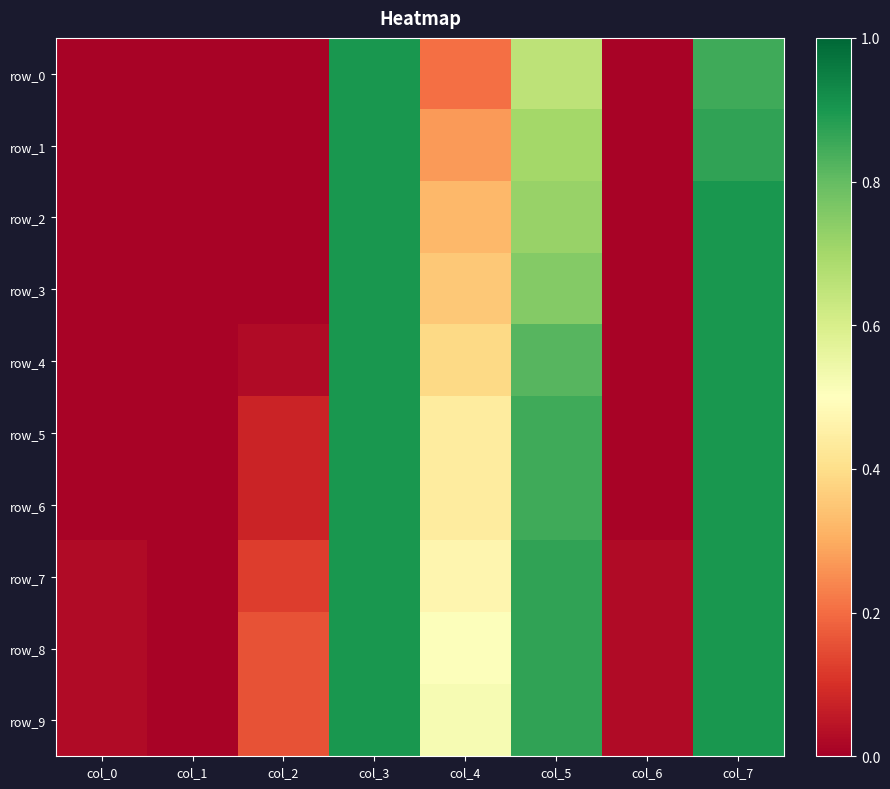

Reading right to left, list all the values displayed in this chart.

row_0: col_7=0.9	col_6=0.0	col_5=0.7	col_4=0.2	col_3=0.9	col_2=0.0	col_1=0.0	col_0=0.0
row_1: col_7=0.9	col_6=0.0	col_5=0.7	col_4=0.3	col_3=0.9	col_2=0.0	col_1=0.0	col_0=0.0
row_2: col_7=0.9	col_6=0.0	col_5=0.7	col_4=0.3	col_3=0.9	col_2=0.0	col_1=0.0	col_0=0.0
row_3: col_7=0.9	col_6=0.0	col_5=0.8	col_4=0.4	col_3=0.9	col_2=0.0	col_1=0.0	col_0=0.0
row_4: col_7=0.9	col_6=0.0	col_5=0.8	col_4=0.4	col_3=0.9	col_2=0.0	col_1=0.0	col_0=0.0
row_5: col_7=0.9	col_6=0.0	col_5=0.9	col_4=0.4	col_3=0.9	col_2=0.1	col_1=0.0	col_0=0.0
row_6: col_7=0.9	col_6=0.0	col_5=0.9	col_4=0.4	col_3=0.9	col_2=0.1	col_1=0.0	col_0=0.0
row_7: col_7=0.9	col_6=0.0	col_5=0.9	col_4=0.5	col_3=0.9	col_2=0.1	col_1=0.0	col_0=0.0
row_8: col_7=0.9	col_6=0.0	col_5=0.9	col_4=0.5	col_3=0.9	col_2=0.2	col_1=0.0	col_0=0.0
row_9: col_7=0.9	col_6=0.0	col_5=0.9	col_4=0.5	col_3=0.9	col_2=0.2	col_1=0.0	col_0=0.0